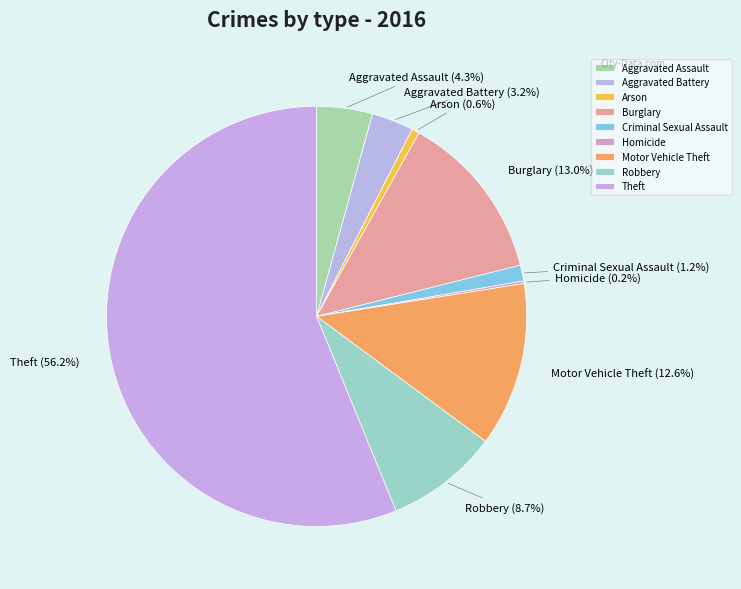

Between Criminal Sexual Assault and Motor Vehicle Theft, which is larger?

Motor Vehicle Theft